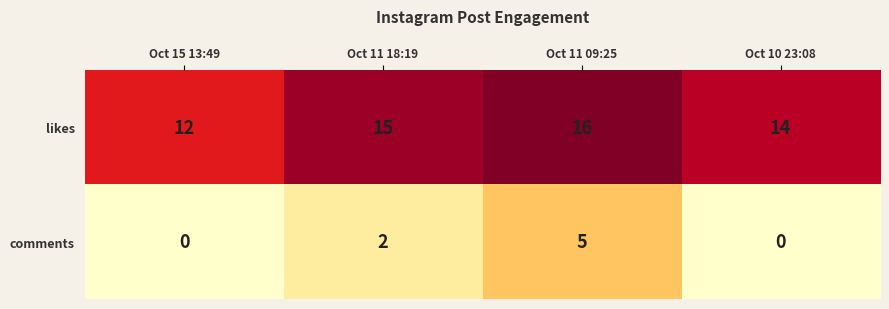

At which label is comments closest to 2?

Oct 11 18:19